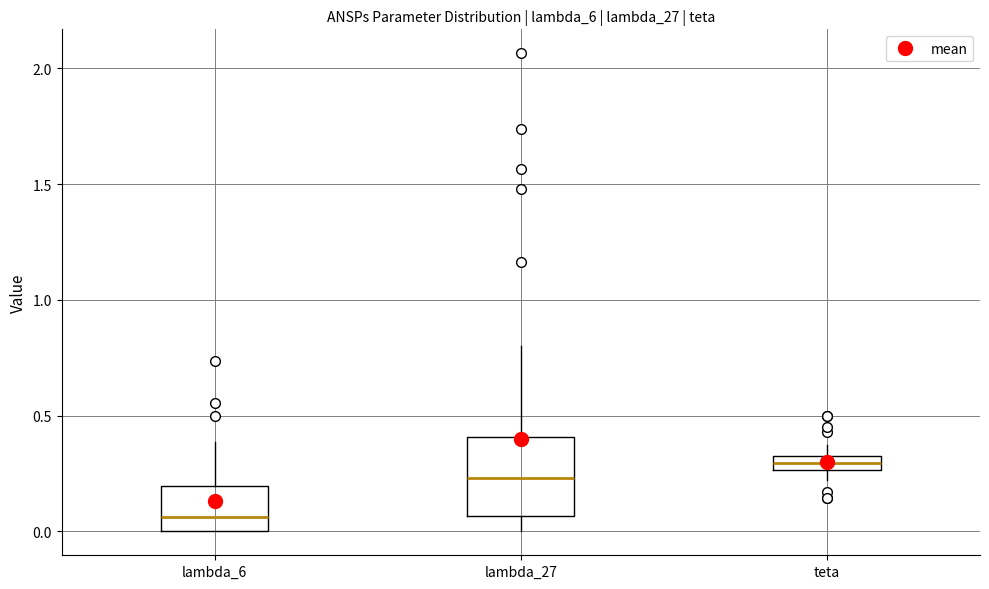

Where does the median line of the box for lambda_6 sit on the y-axis? The values are not printed on the chart, so give them approximately, as read against the axis.

0.05